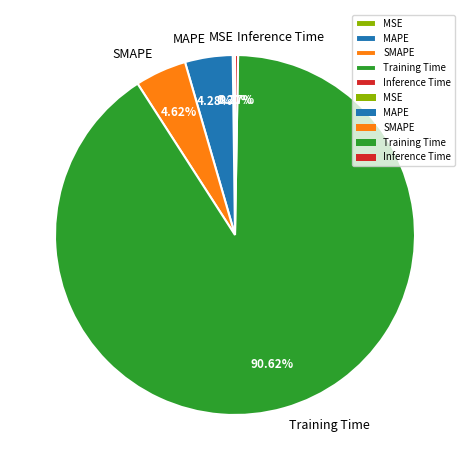

To the nearest percent, what percentage of the pie is SMAPE?

5%